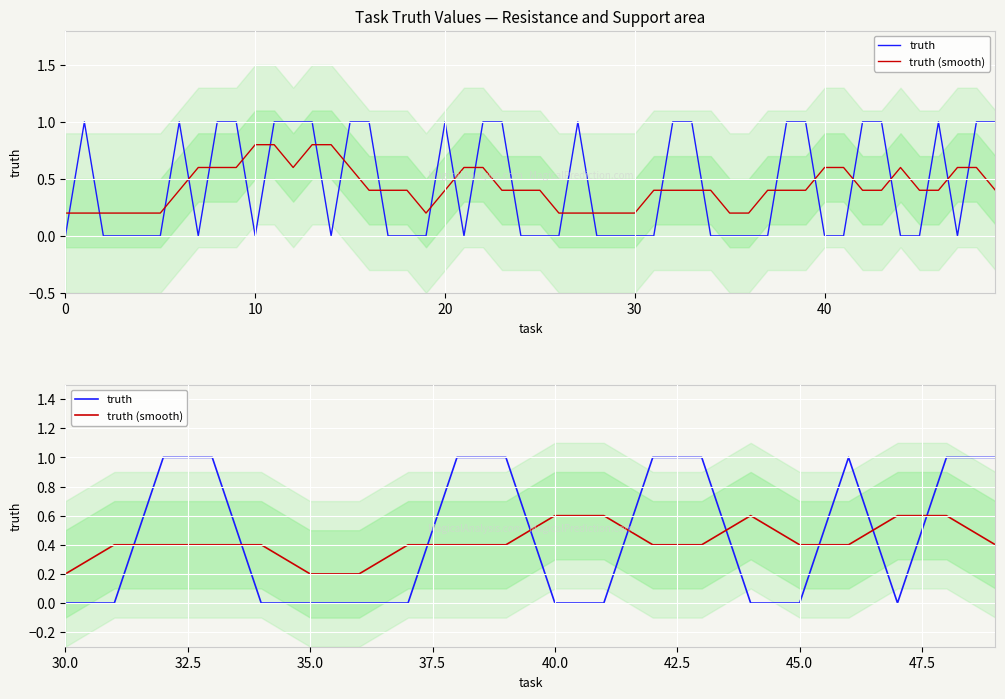

List the series in order of their peak value, highest first.

truth, truth (smooth)